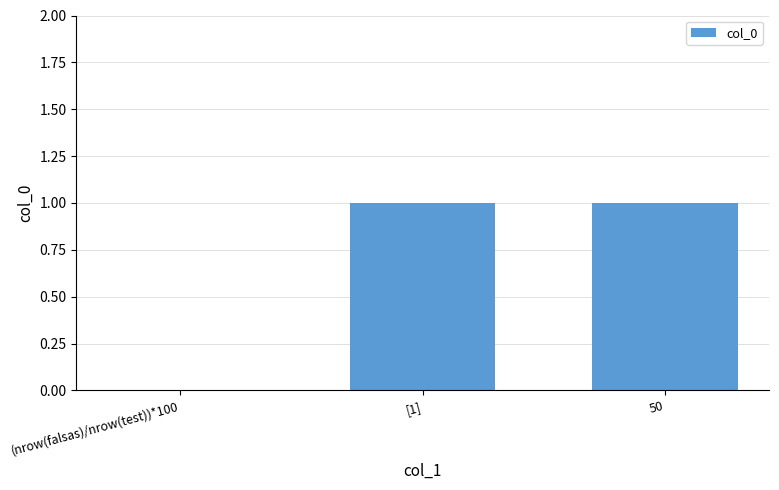

True or false: the data shows 2 at [1].

False